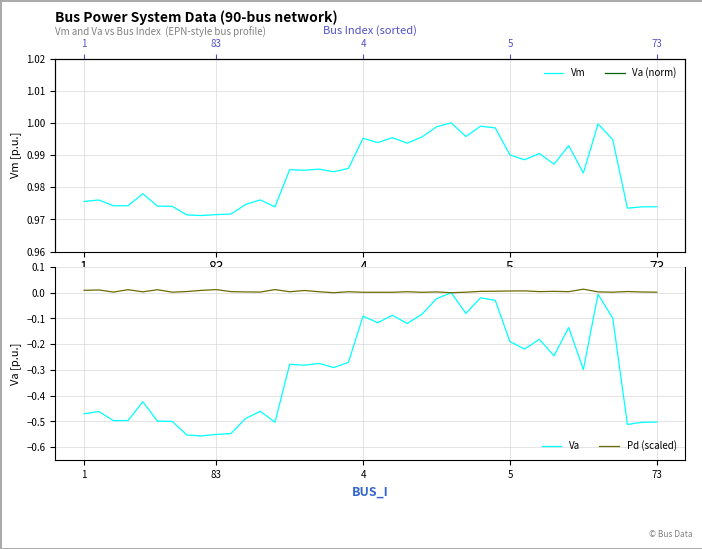

How many interior local peaks does the Pd (scaled) series have?

13